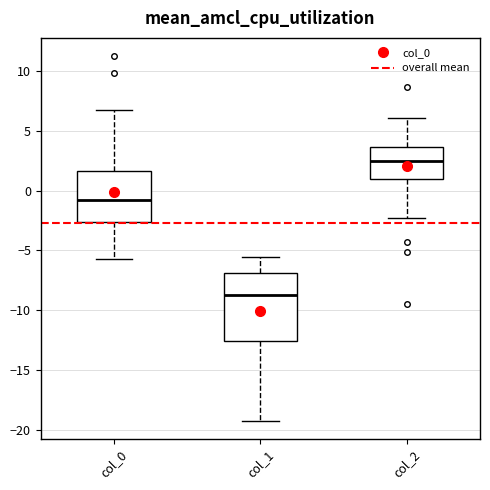

Which box has the lowest median line?

col_1